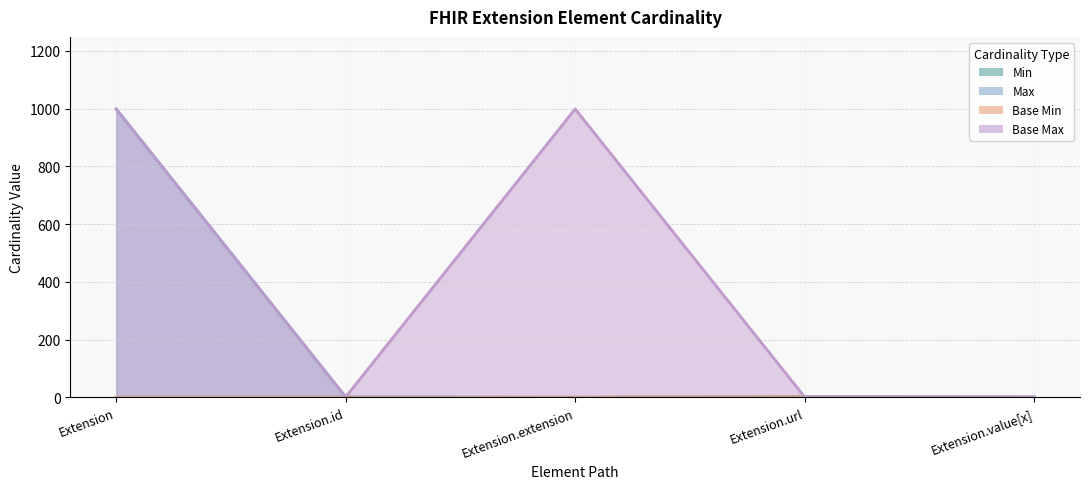

What is the difference between the Min values at Extension.id and Extension.url?

1